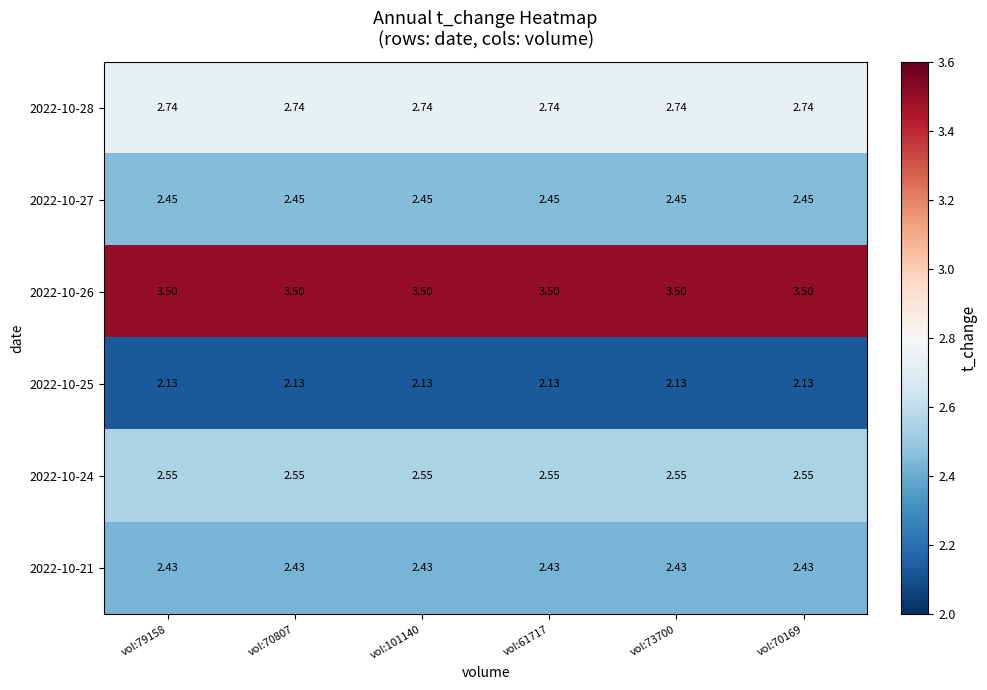

Is the value of 2022-10-25 at vol:101140 greater than the value of 2022-10-21 at vol:61717?

No